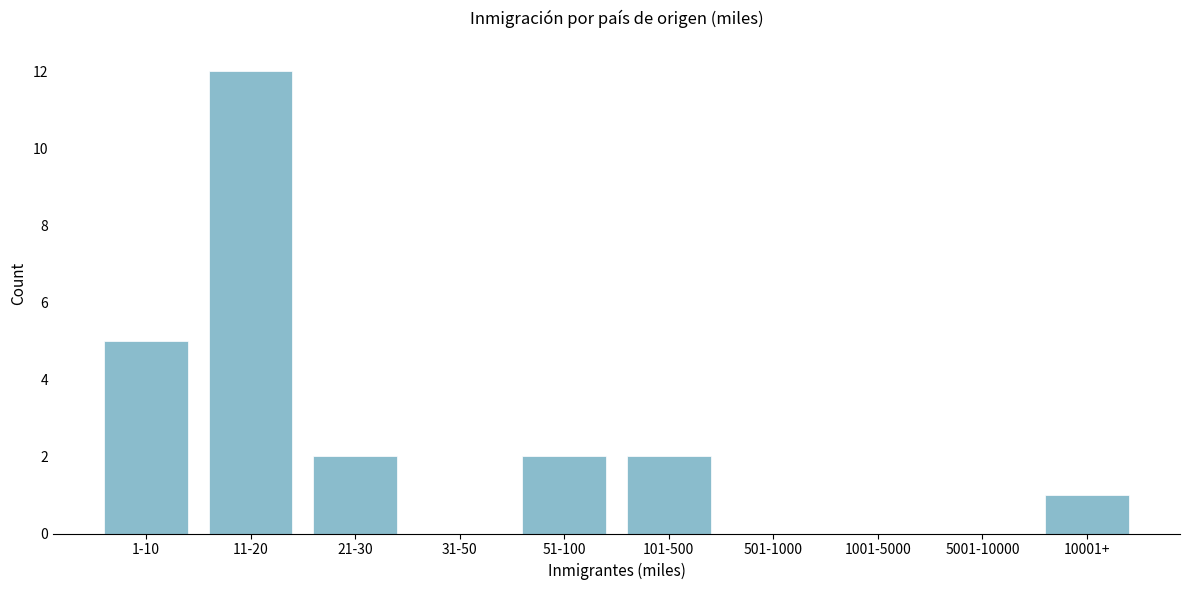

Reading left to right, extract all data points from this chart.

1-10=5	11-20=12	21-30=2	31-50=0	51-100=2	101-500=2	501-1000=0	1001-5000=0	5001-10000=0	10001+=1